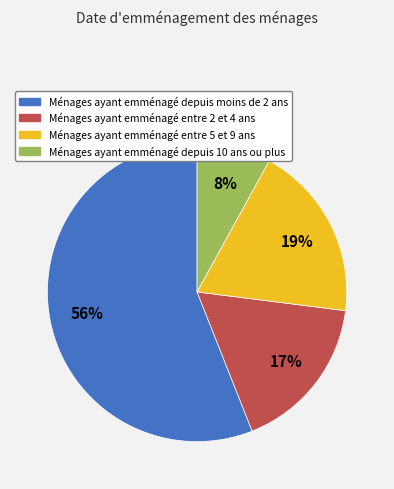

Count the number of slices in the pie.

4